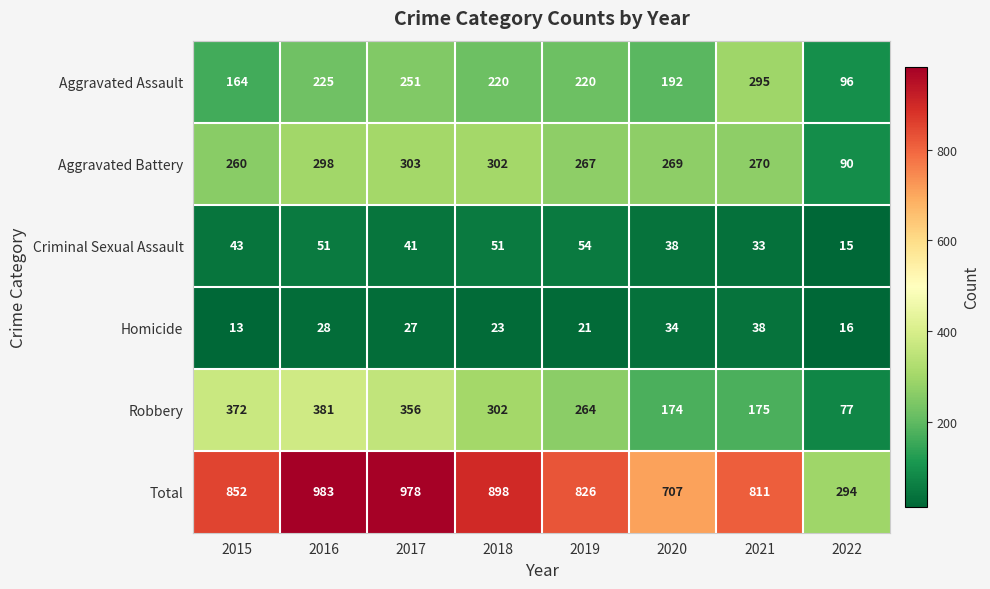

What is the difference between the highest and lowest values at 2021?

778